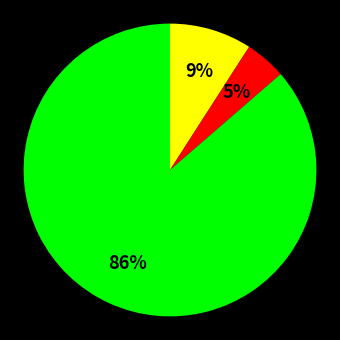

Is there a majority slice in this chart?

Yes